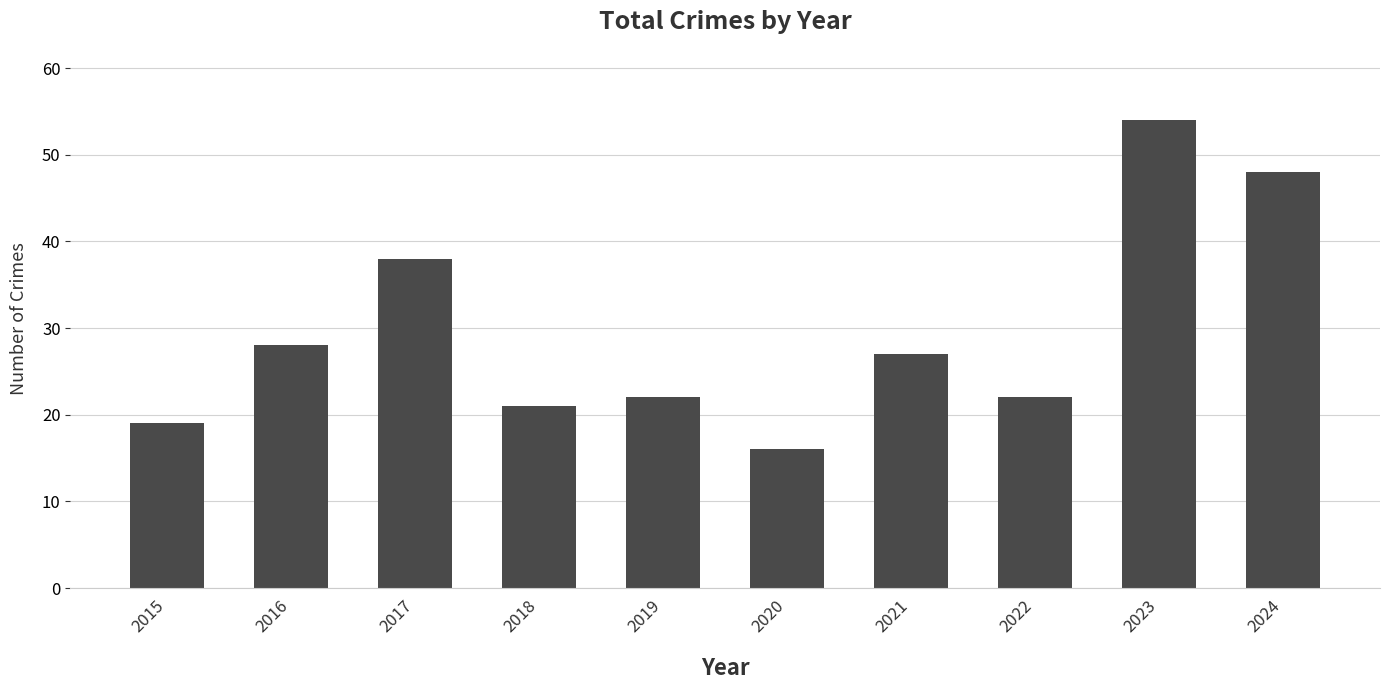

What is the ratio of the value at 2022 to the value at 2024?

0.5